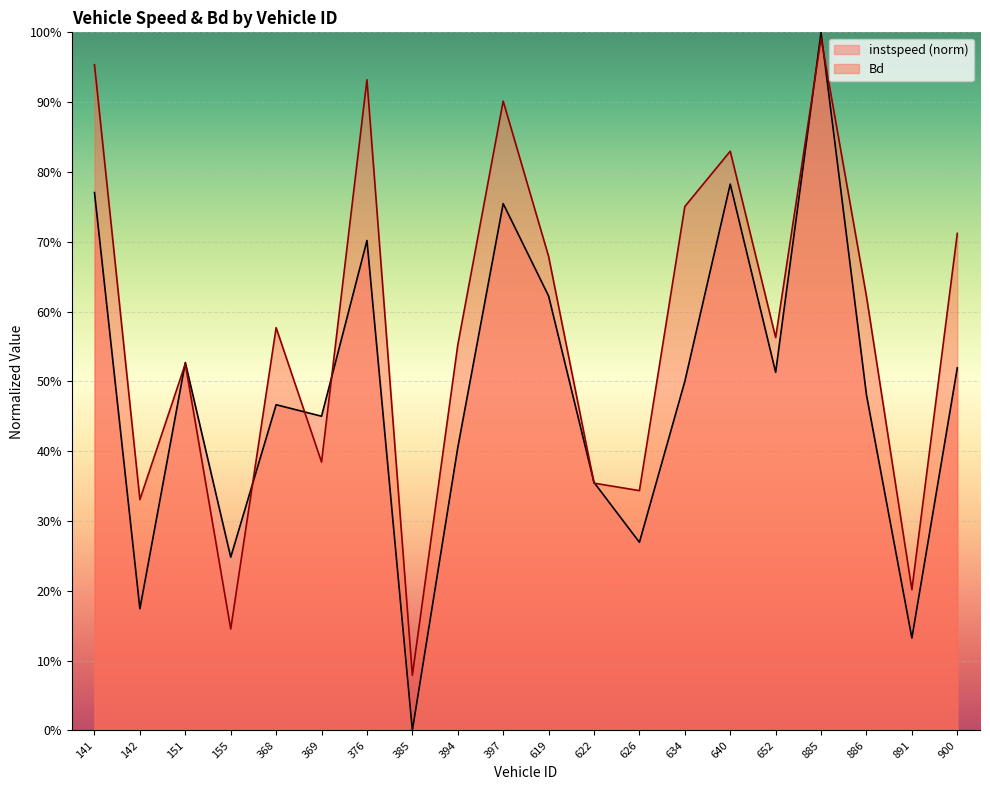

How many values in the instspeed series exceed 0?

19